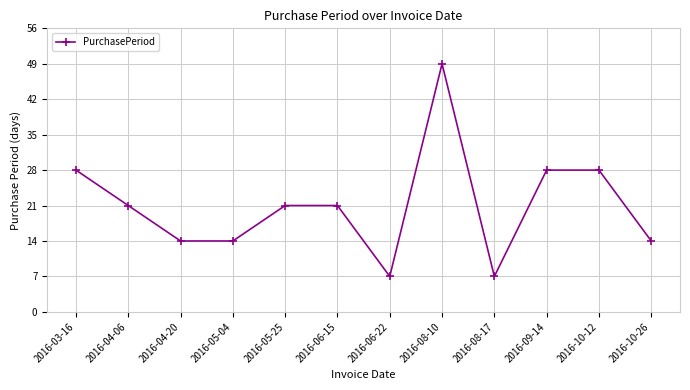

What is the minimum value shown in the chart?

7